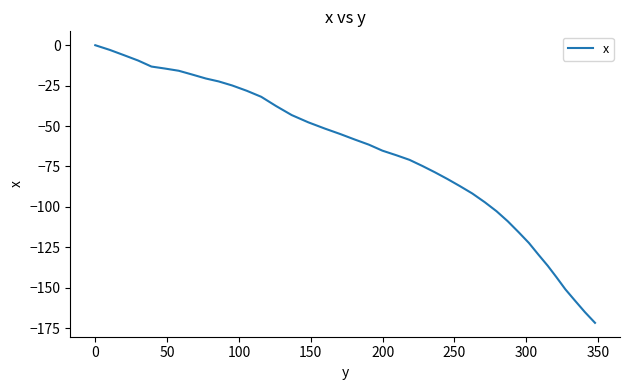

What is the difference between the maximum and minimum values?

171.7